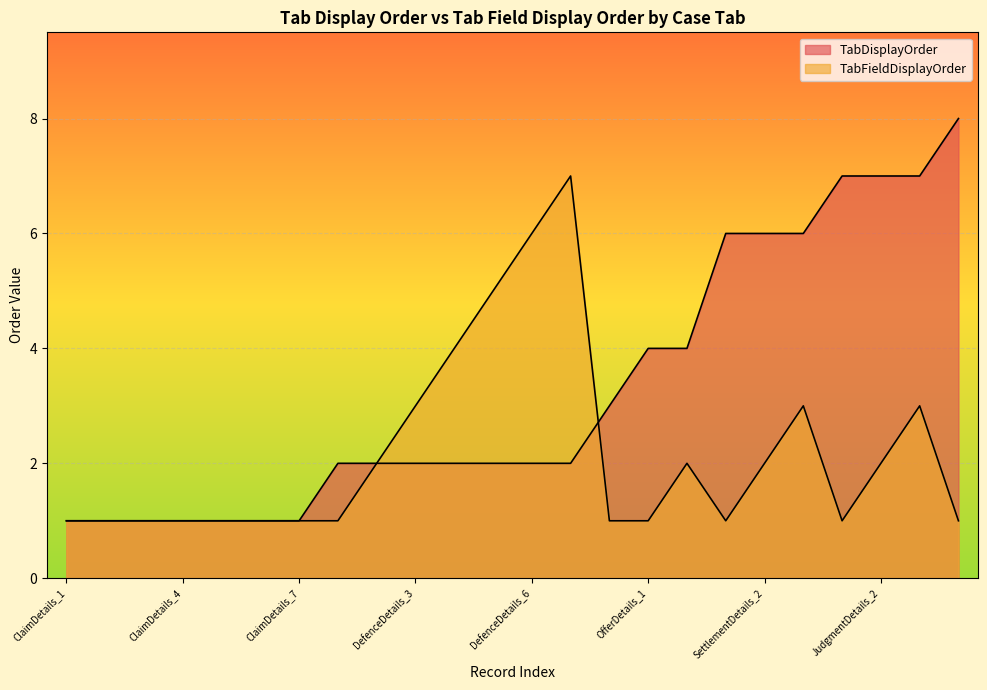

Reading left to right, transcribe all the data shown in this chart.

TabDisplayOrder: ClaimDetails_1=1	ClaimDetails_2=1	ClaimDetails_3=1	ClaimDetails_4=1	ClaimDetails_5=1	ClaimDetails_6=1	ClaimDetails_7=1	DefenceDetails_1=2	DefenceDetails_2=2	DefenceDetails_3=2	DefenceDetails_4=2	DefenceDetails_5=2	DefenceDetails_6=2	DefenceDetails_7=2	MediationDetails_1=3	OfferDetails_1=4	OfferDetails_2=4	SettlementDetails_1=6	SettlementDetails_2=6	SettlementDetails_3=6	JudgmentDetails_1=7	JudgmentDetails_2=7	JudgmentDetails_3=7	ApplicationDetails_1=8
TabFieldDisplayOrder: ClaimDetails_1=1	ClaimDetails_2=1	ClaimDetails_3=1	ClaimDetails_4=1	ClaimDetails_5=1	ClaimDetails_6=1	ClaimDetails_7=1	DefenceDetails_1=1	DefenceDetails_2=2	DefenceDetails_3=3	DefenceDetails_4=4	DefenceDetails_5=5	DefenceDetails_6=6	DefenceDetails_7=7	MediationDetails_1=1	OfferDetails_1=1	OfferDetails_2=2	SettlementDetails_1=1	SettlementDetails_2=2	SettlementDetails_3=3	JudgmentDetails_1=1	JudgmentDetails_2=2	JudgmentDetails_3=3	ApplicationDetails_1=1